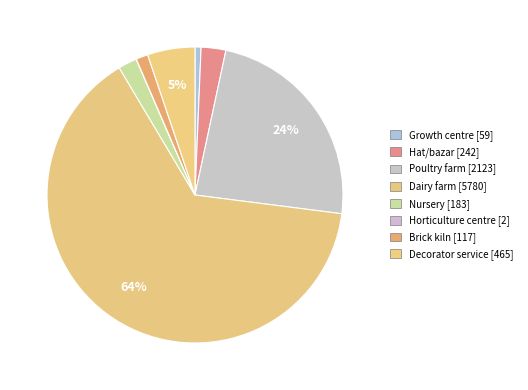

To the nearest percent, what portion does Poultry farm represent?

24%